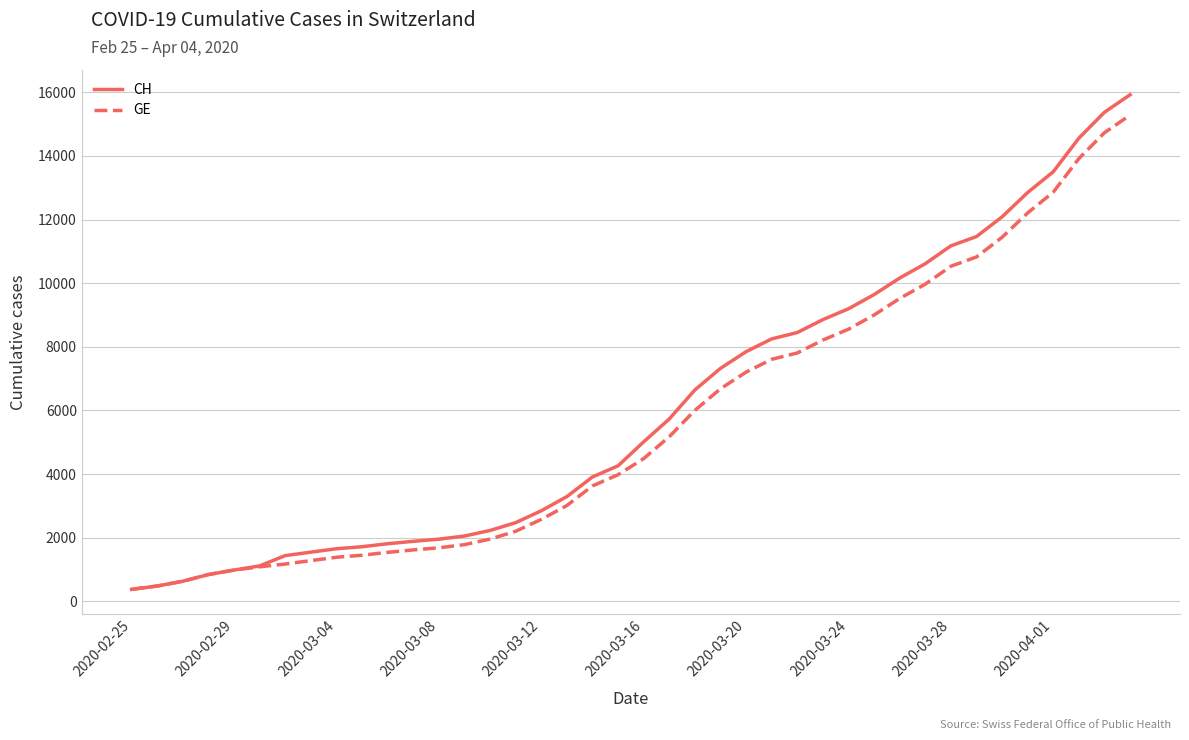

Which series has the widest spread of values?

CH